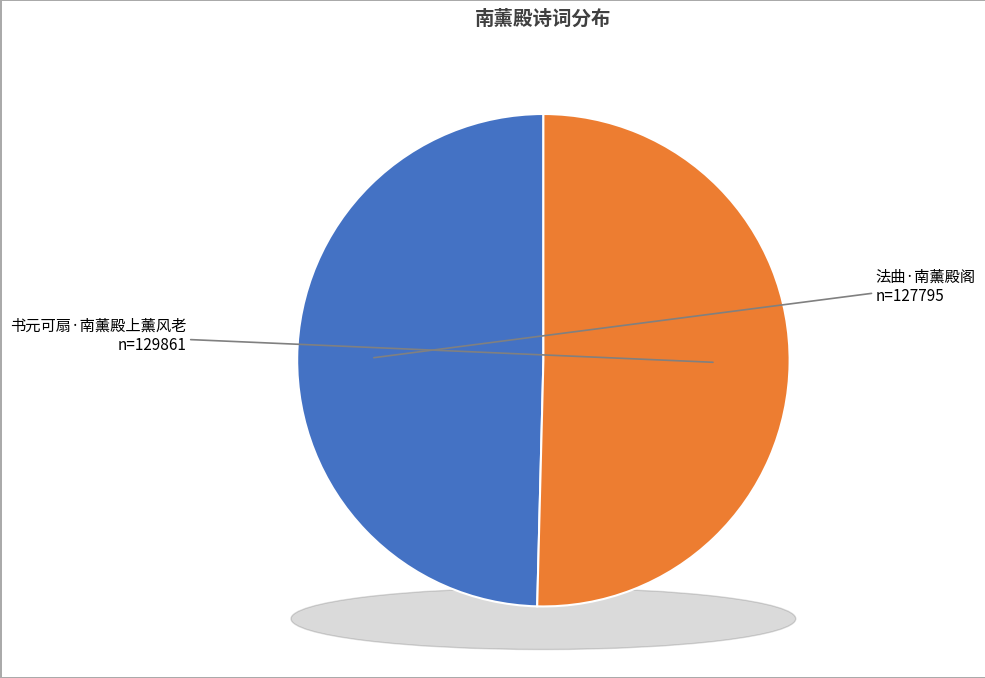

Between 书元可扇·南薰殿上薰风老 and 法曲·南薰殿阁, which is larger?

书元可扇·南薰殿上薰风老